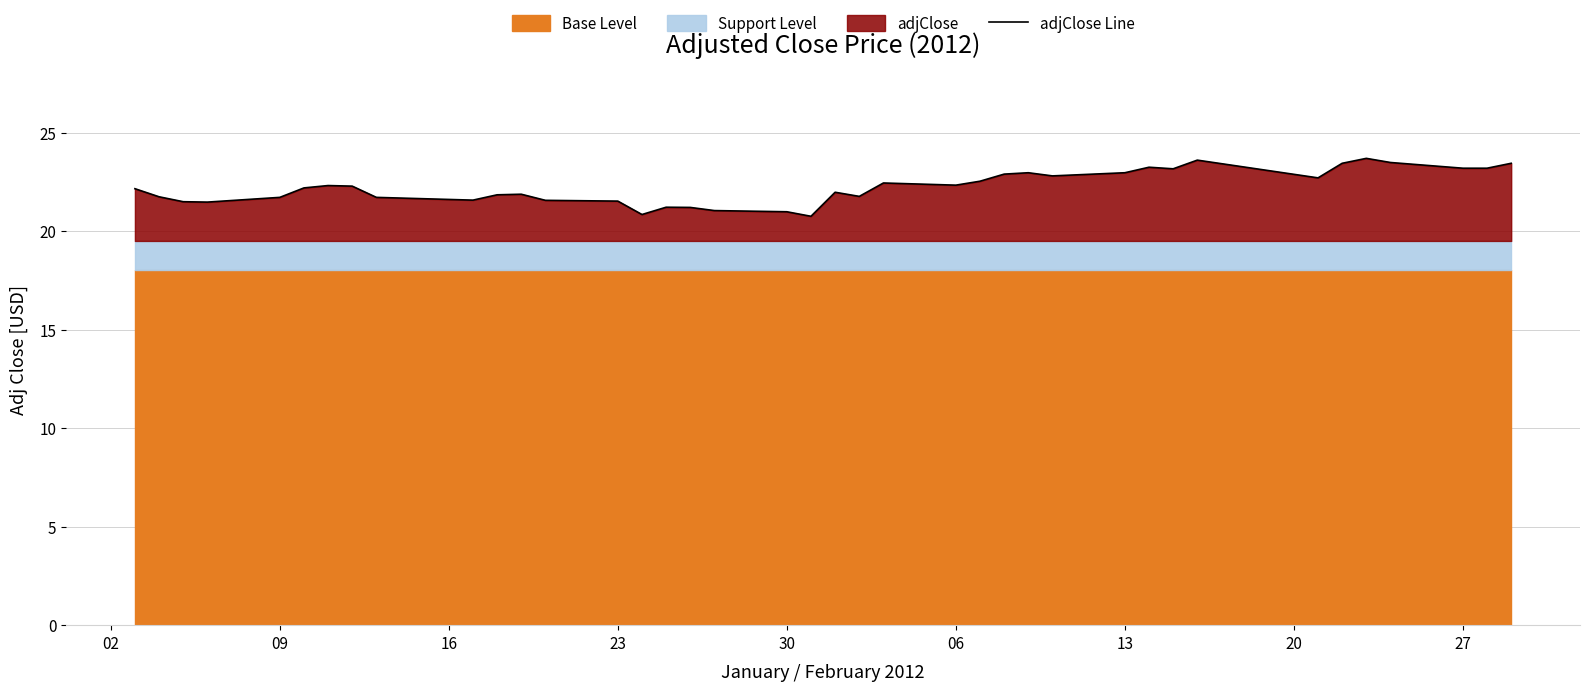

What is the greatest value displayed?

23.7